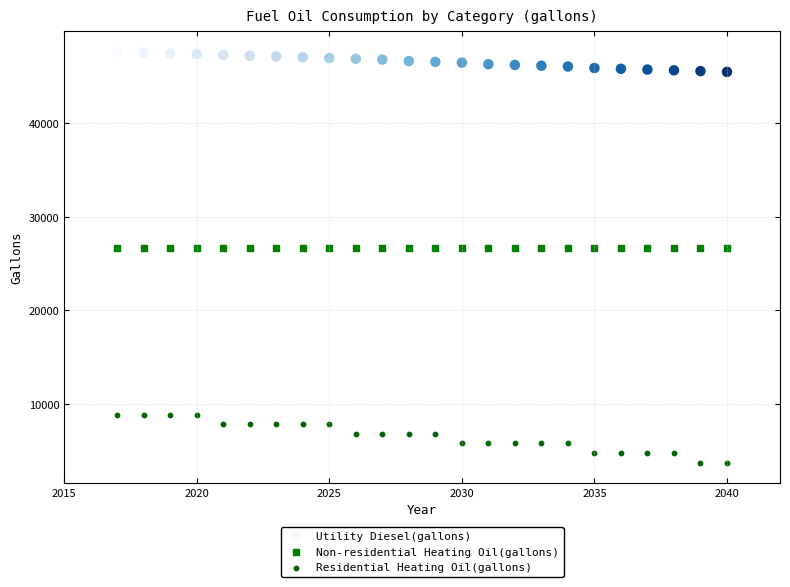

Which series contains the lowest Y value?

Residential Heating Oil(gallons)